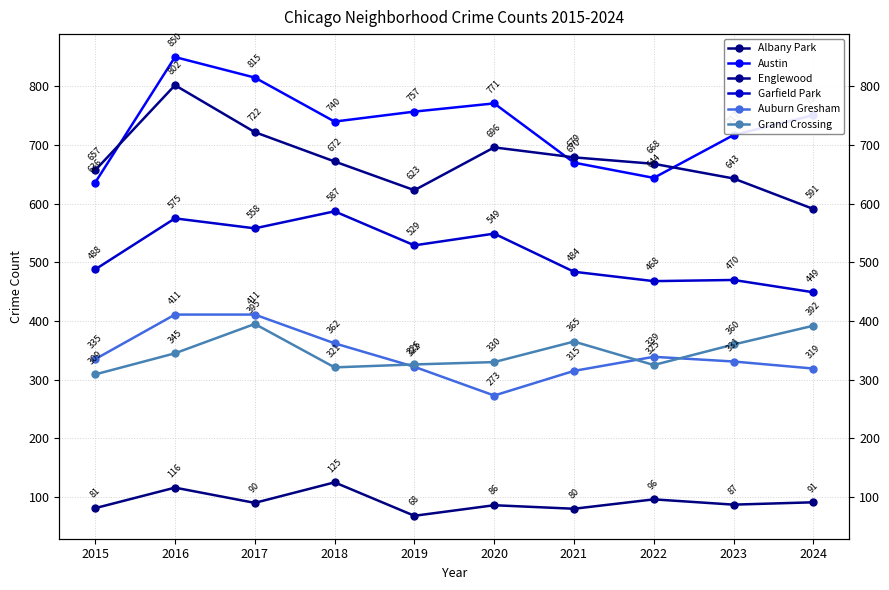

What is the sum of the Austin values at 2017 and 2024?

1566